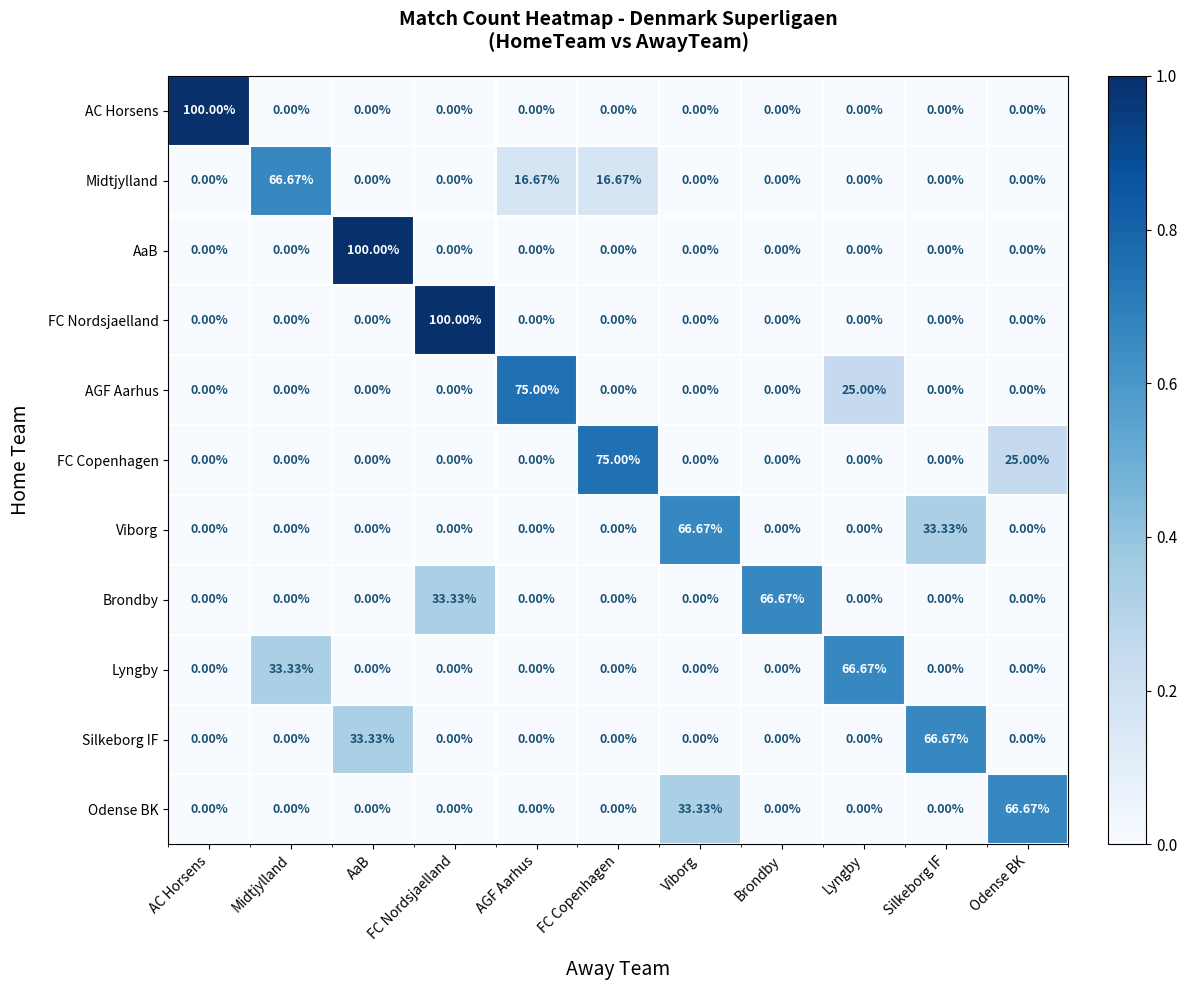

At which label does Midtjylland reach its peak?

Midtjylland